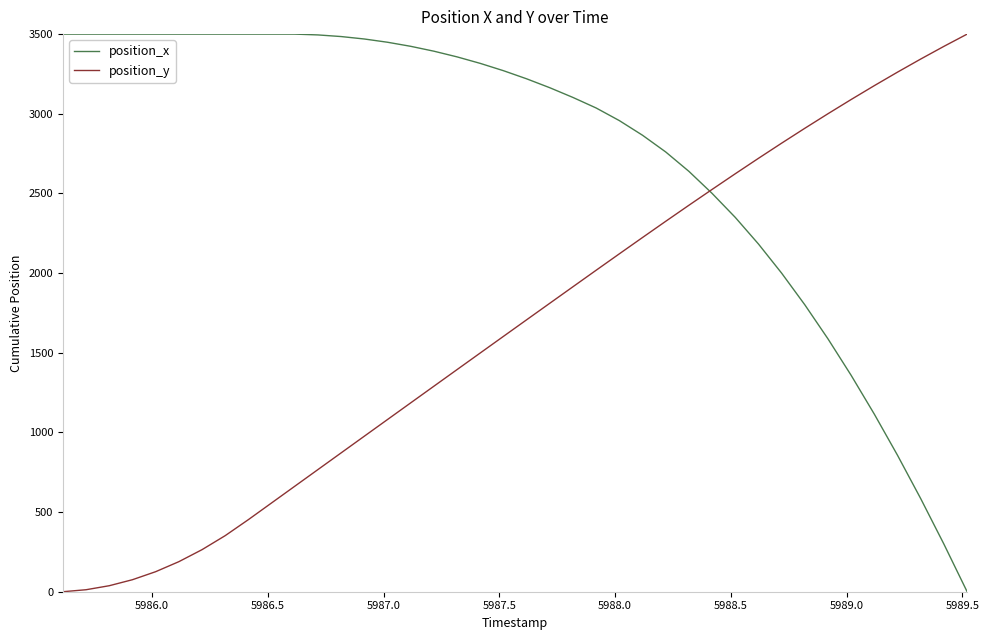

Which series has the largest total across all categories?

position_x